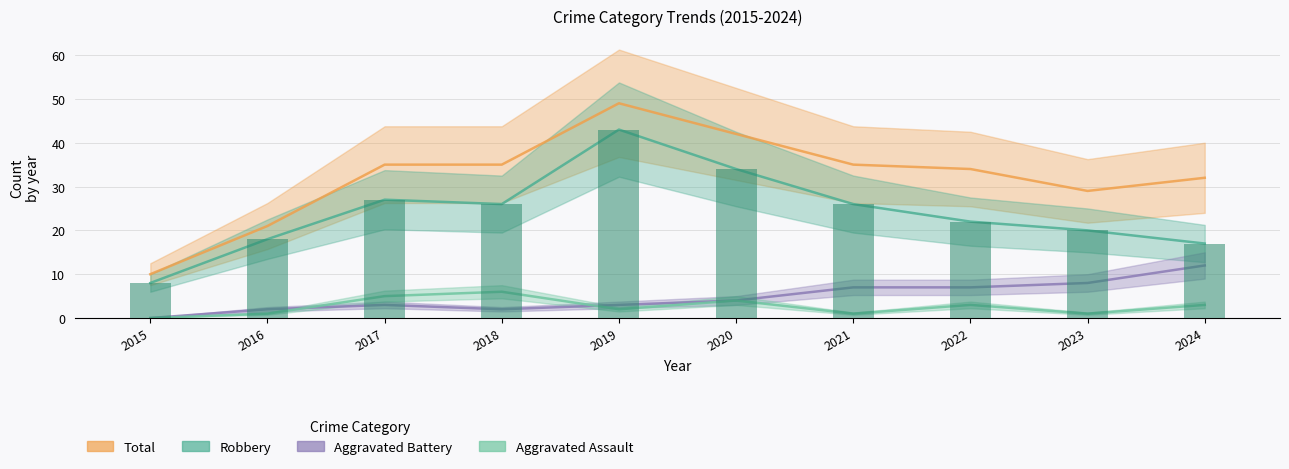

What is the total value across all series at 2024?

64